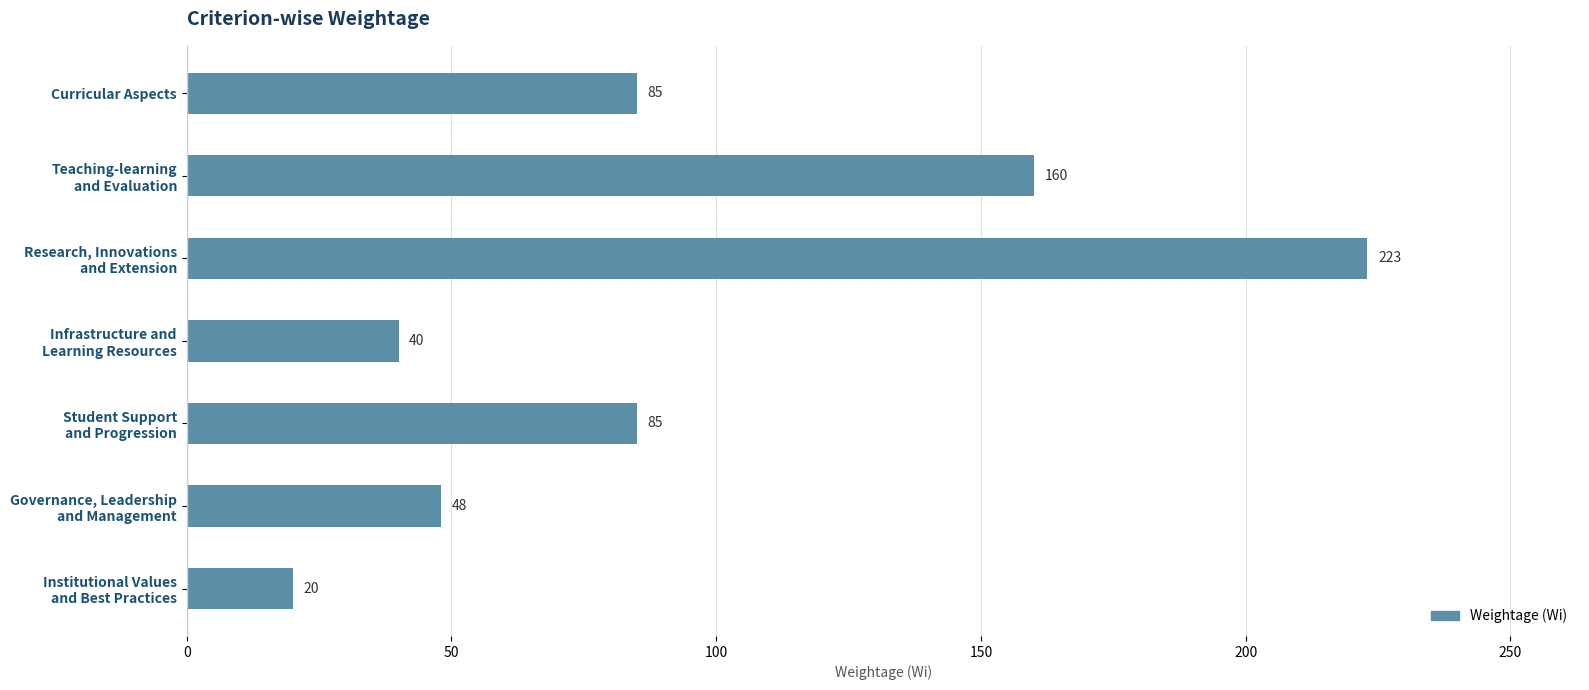

True or false: the data shows 138 at Curricular Aspects.

False